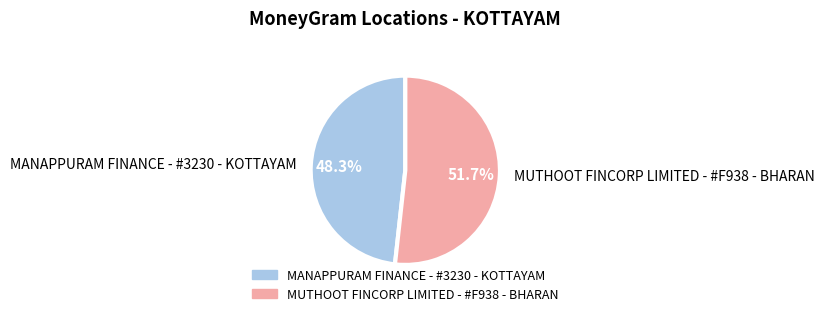

Is it true that MUTHOOT FINCORP LIMITED - #F938 - BHARAN is 40% of the pie?

False